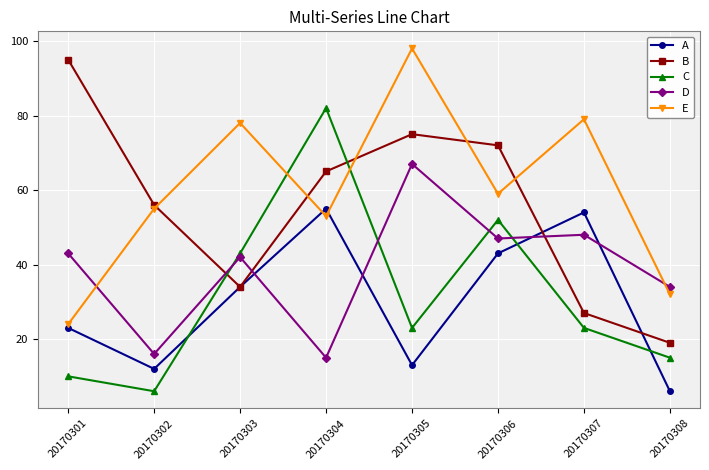

What is the difference between the maximum and minimum values in the D series?

52